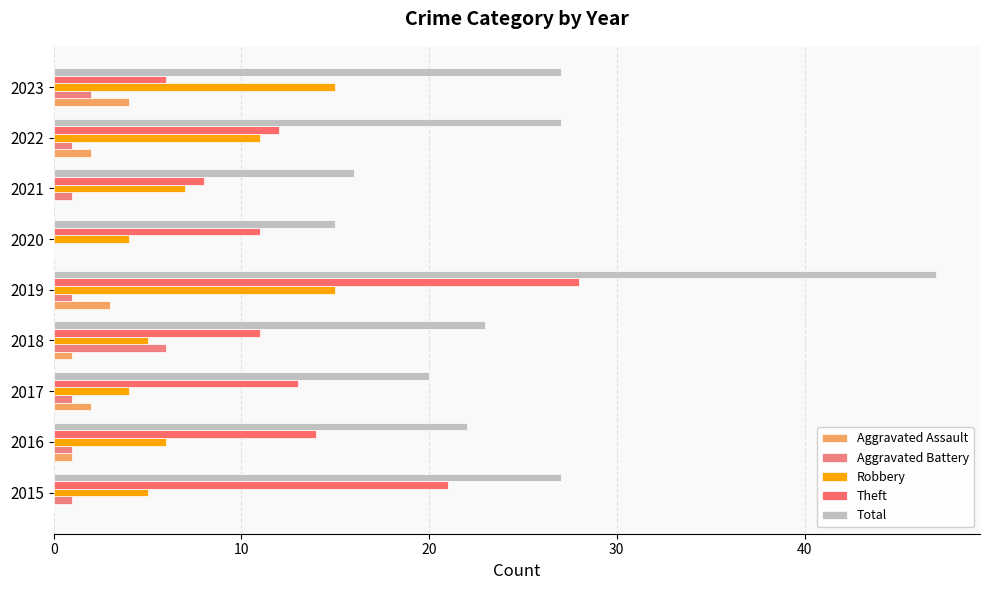

Count the number of data series in this chart.

5